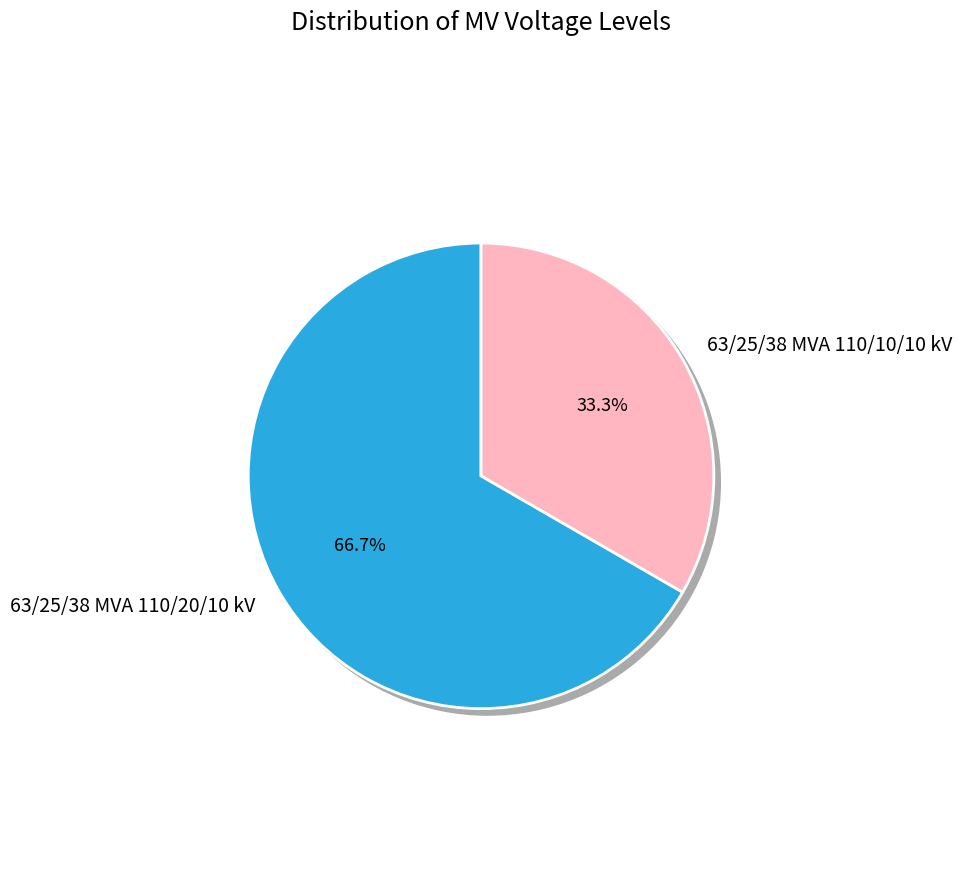

Does 63/25/38 MVA 110/10/10 kV account for over 50% of the chart?

No